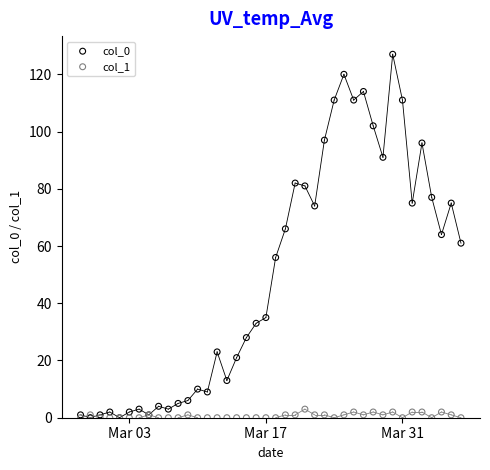

What are all the series names shown in the legend?

col_0, col_1